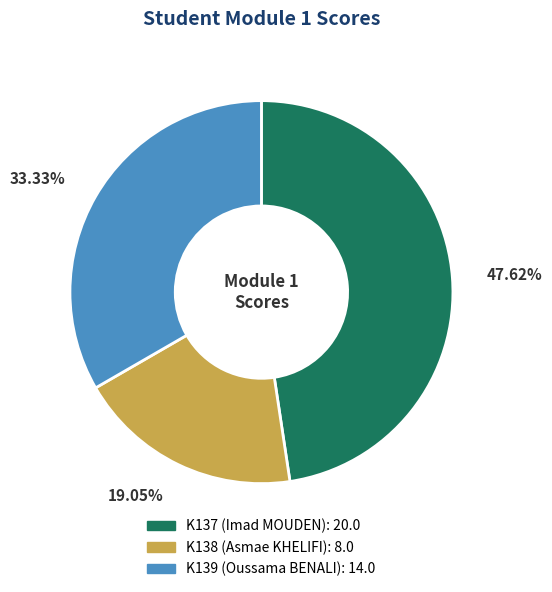

The K139 (Oussama BENALI) slice represents 33% of the pie. True or false?

True